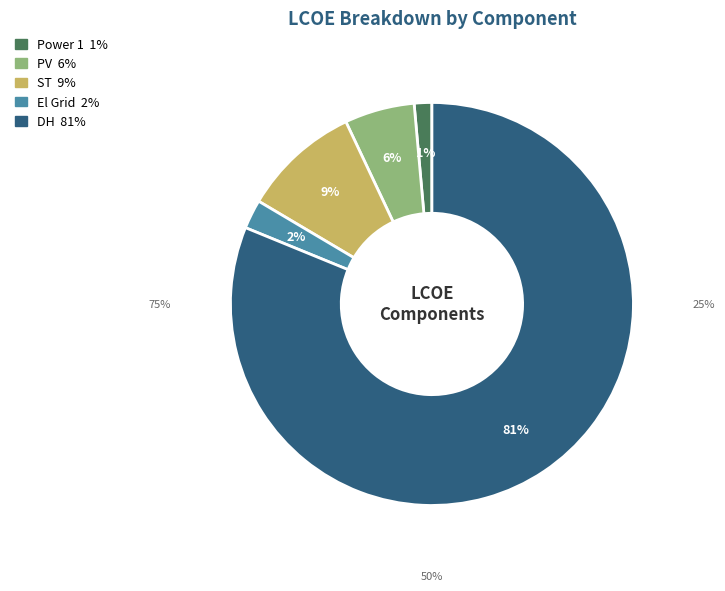

Is the sum of Power 1 and PV greater than half?

No